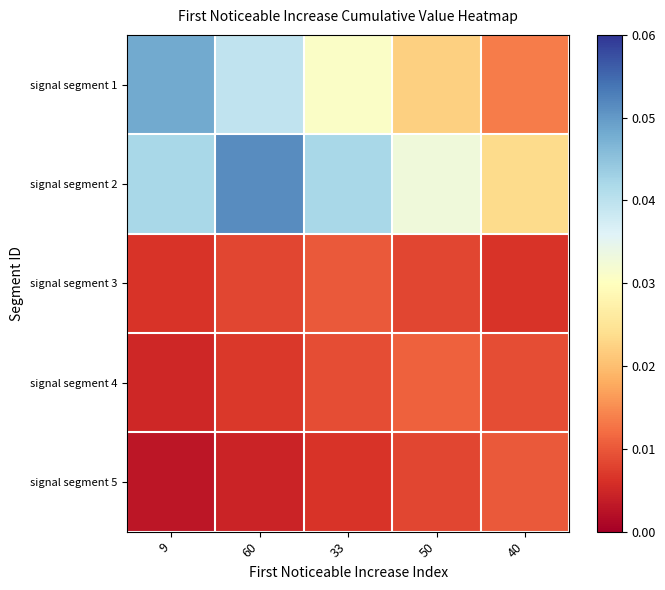

Count the number of categories in the chart.

5